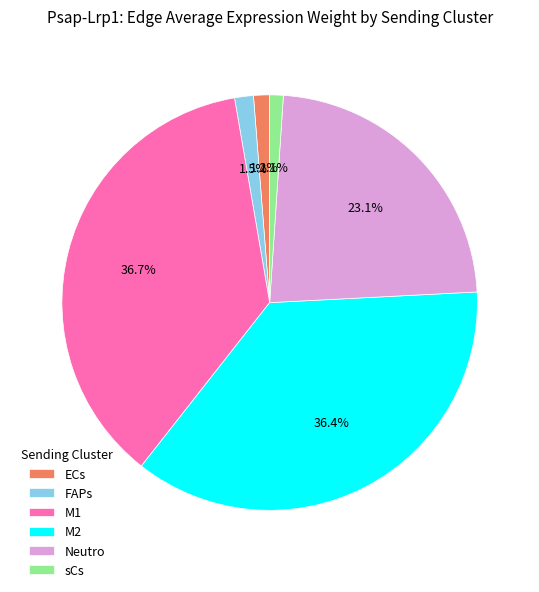

Is there any slice that represents more than half of the pie?

No